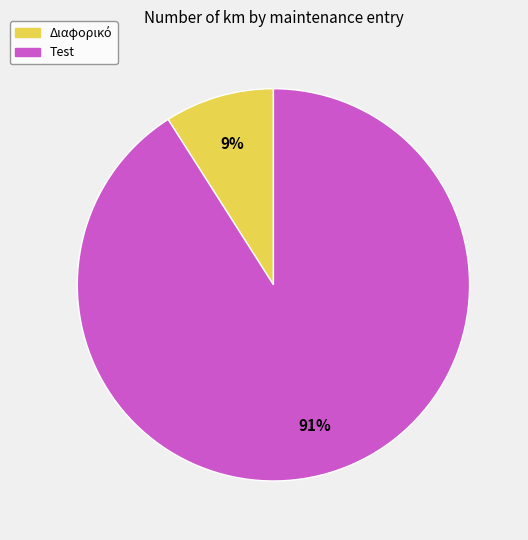

To the nearest percent, what percentage of the pie is Test?

91%